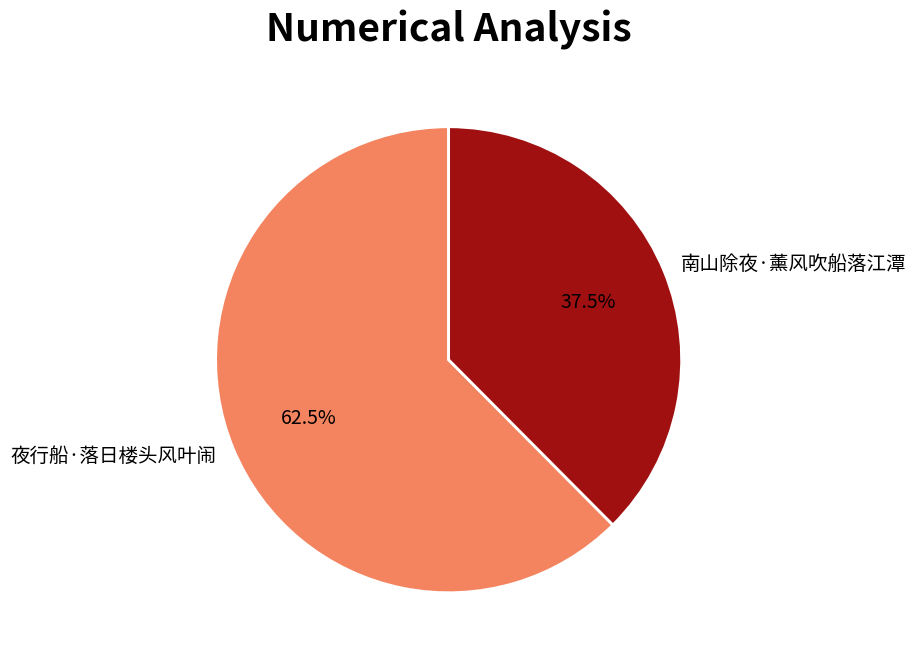

Between 夜行船·落日楼头风叶闹 and 南山除夜·薰风吹船落江潭, which is larger?

夜行船·落日楼头风叶闹